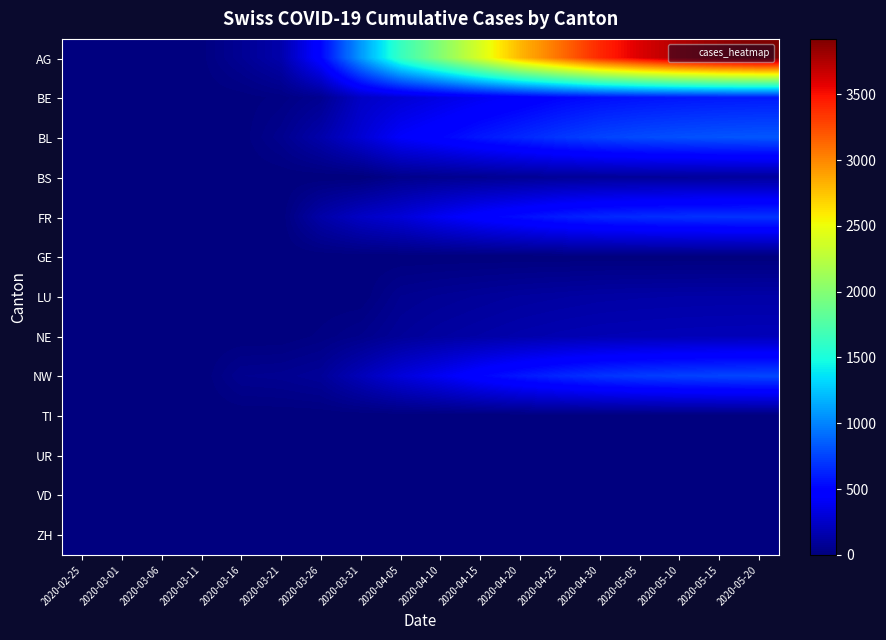

Reading left to right, extract all data points from this chart.

AG: 2020-02-25=0	2020-03-01=0	2020-03-06=1	2020-03-11=8	2020-03-16=74	2020-03-21=155	2020-03-26=499	2020-03-31=1079	2020-04-05=1630	2020-04-10=2000	2020-04-15=2400	2020-04-20=2800	2020-04-25=3100	2020-04-30=3400	2020-05-05=3600	2020-05-10=3750	2020-05-15=3850	2020-05-20=3920
BE: 2020-02-25=0	2020-03-01=0	2020-03-06=0	2020-03-11=2	2020-03-16=5	2020-03-21=21	2020-03-26=65	2020-03-31=242	2020-04-05=298	2020-04-10=350	2020-04-15=400	2020-04-20=450	2020-04-25=500	2020-04-30=540	2020-05-05=560	2020-05-10=575	2020-05-15=585	2020-05-20=590
BL: 2020-02-25=0	2020-03-01=0	2020-03-06=0	2020-03-11=4	2020-03-16=4	2020-03-21=57	2020-03-26=155	2020-03-31=292	2020-04-05=434	2020-04-10=500	2020-04-15=580	2020-04-20=640	2020-04-25=700	2020-04-30=750	2020-05-05=780	2020-05-10=800	2020-05-15=815	2020-05-20=825
BS: 2020-02-25=0	2020-03-01=0	2020-03-06=0	2020-03-11=0	2020-03-16=0	2020-03-21=0	2020-03-26=0	2020-03-31=0	2020-04-05=49	2020-04-10=60	2020-04-15=70	2020-04-20=80	2020-04-25=90	2020-04-30=95	2020-05-05=98	2020-05-10=100	2020-05-15=102	2020-05-20=103
FR: 2020-02-25=0	2020-03-01=0	2020-03-06=0	2020-03-11=0	2020-03-16=0	2020-03-21=0	2020-03-26=144	2020-03-31=241	2020-04-05=305	2020-04-10=400	2020-04-15=480	2020-04-20=540	2020-04-25=600	2020-04-30=640	2020-05-05=660	2020-05-10=675	2020-05-15=685	2020-05-20=690
GE: 2020-02-25=0	2020-03-01=0	2020-03-06=0	2020-03-11=0	2020-03-16=0	2020-03-21=0	2020-03-26=0	2020-03-31=0	2020-04-05=0	2020-04-10=0	2020-04-15=0	2020-04-20=0	2020-04-25=0	2020-04-30=0	2020-05-05=0	2020-05-10=0	2020-05-15=0	2020-05-20=0
LU: 2020-02-25=0	2020-03-01=0	2020-03-06=0	2020-03-11=0	2020-03-16=0	2020-03-21=0	2020-03-26=0	2020-03-31=0	2020-04-05=62	2020-04-10=80	2020-04-15=95	2020-04-20=110	2020-04-25=120	2020-04-30=130	2020-05-05=135	2020-05-10=138	2020-05-15=140	2020-05-20=141
NE: 2020-02-25=0	2020-03-01=0	2020-03-06=0	2020-03-11=0	2020-03-16=0	2020-03-21=0	2020-03-26=20	2020-03-31=48	2020-04-05=92	2020-04-10=120	2020-04-15=140	2020-04-20=160	2020-04-25=175	2020-04-30=185	2020-05-05=190	2020-05-10=195	2020-05-15=198	2020-05-20=200
NW: 2020-02-25=0	2020-03-01=0	2020-03-06=0	2020-03-11=0	2020-03-16=61	2020-03-21=68	2020-03-26=91	2020-03-31=202	2020-04-05=314	2020-04-10=400	2020-04-15=500	2020-04-20=580	2020-04-25=640	2020-04-30=690	2020-05-05=720	2020-05-10=740	2020-05-15=755	2020-05-20=765
TI: 2020-02-25=0	2020-03-01=0	2020-03-06=0	2020-03-11=0	2020-03-16=0	2020-03-21=0	2020-03-26=0	2020-03-31=0	2020-04-05=0	2020-04-10=0	2020-04-15=0	2020-04-20=0	2020-04-25=0	2020-04-30=0	2020-05-05=0	2020-05-10=0	2020-05-15=0	2020-05-20=0
UR: 2020-02-25=0	2020-03-01=0	2020-03-06=0	2020-03-11=0	2020-03-16=0	2020-03-21=0	2020-03-26=0	2020-03-31=0	2020-04-05=0	2020-04-10=0	2020-04-15=0	2020-04-20=0	2020-04-25=0	2020-04-30=0	2020-05-05=0	2020-05-10=0	2020-05-15=0	2020-05-20=0
VD: 2020-02-25=0	2020-03-01=0	2020-03-06=0	2020-03-11=0	2020-03-16=0	2020-03-21=0	2020-03-26=0	2020-03-31=0	2020-04-05=0	2020-04-10=0	2020-04-15=0	2020-04-20=0	2020-04-25=0	2020-04-30=0	2020-05-05=0	2020-05-10=0	2020-05-15=0	2020-05-20=0
ZH: 2020-02-25=0	2020-03-01=0	2020-03-06=0	2020-03-11=0	2020-03-16=0	2020-03-21=0	2020-03-26=0	2020-03-31=0	2020-04-05=0	2020-04-10=0	2020-04-15=0	2020-04-20=0	2020-04-25=0	2020-04-30=0	2020-05-05=0	2020-05-10=0	2020-05-15=0	2020-05-20=0